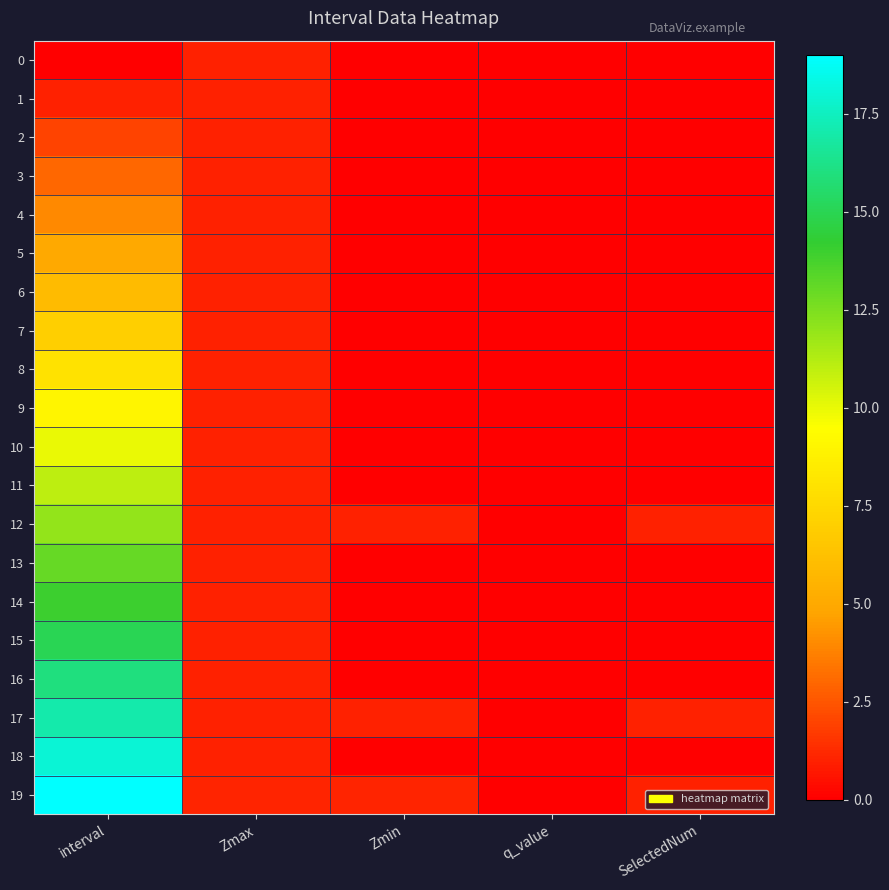

Which series has the largest total across all categories?

19